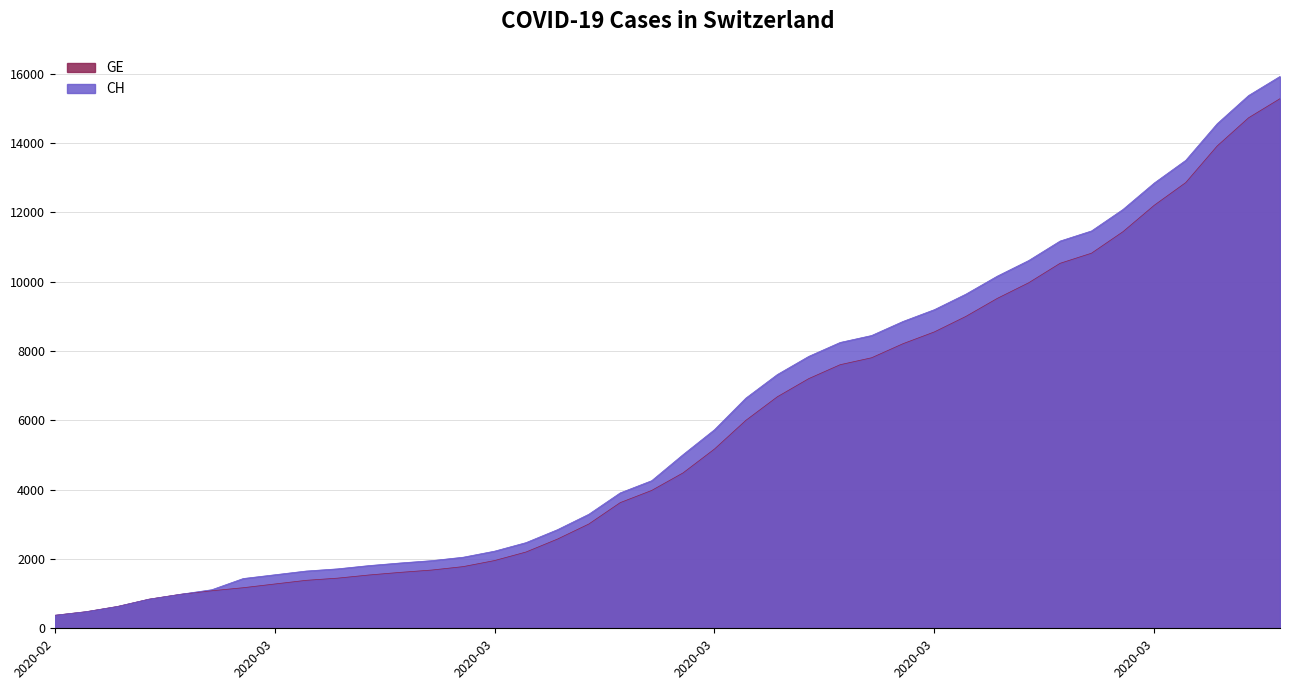

Which series has the largest total across all categories?

CH